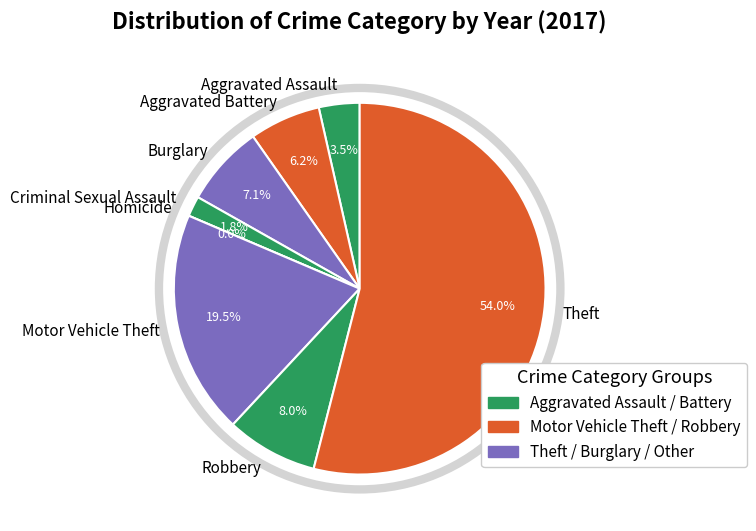

True or false: Motor Vehicle Theft accounts for 8% of the total.

False